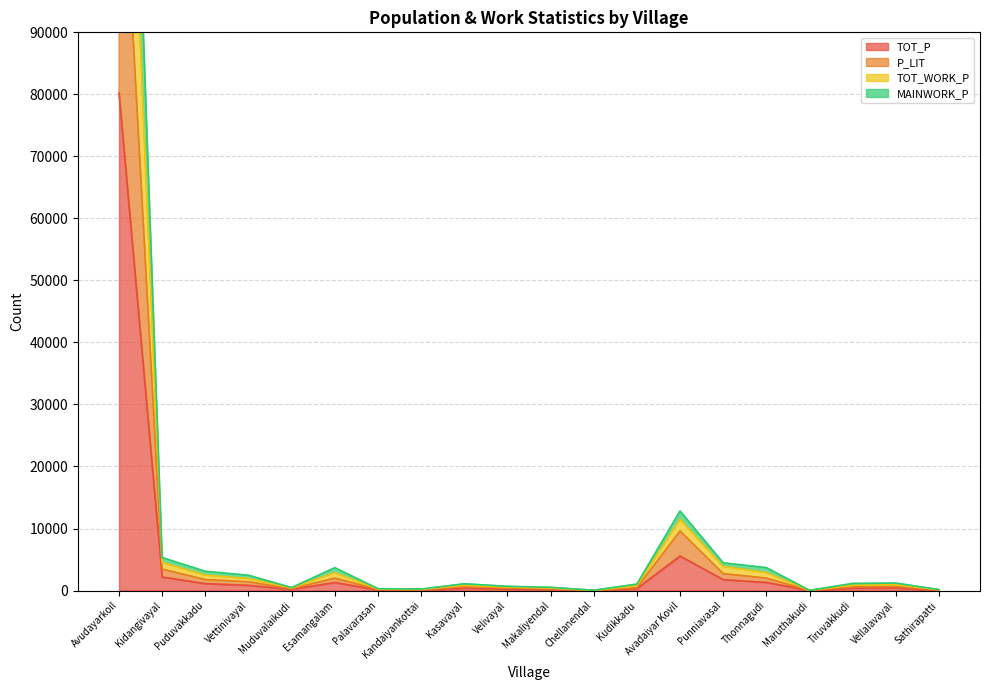

Rank the series by their maximum value, from lowest to highest.

TOT_P, P_LIT, MAINWORK_P, TOT_WORK_P